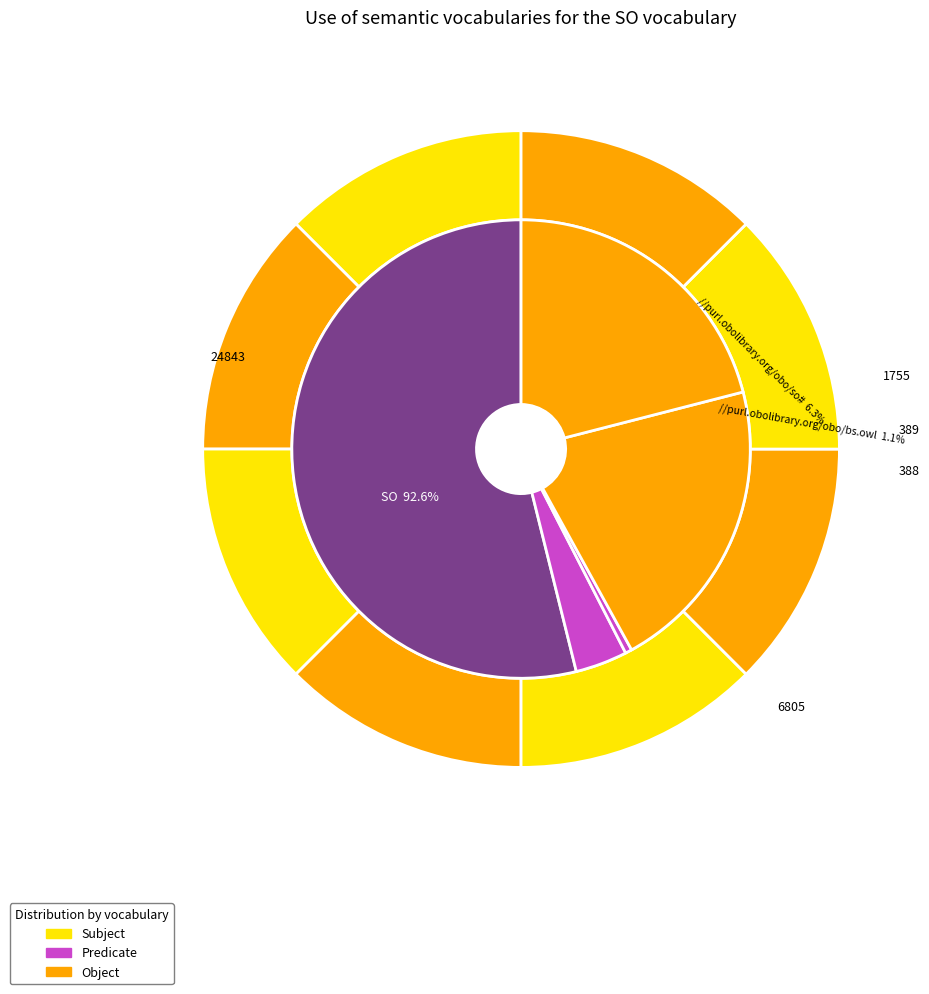

Is there any slice that represents more than half of the pie?

No